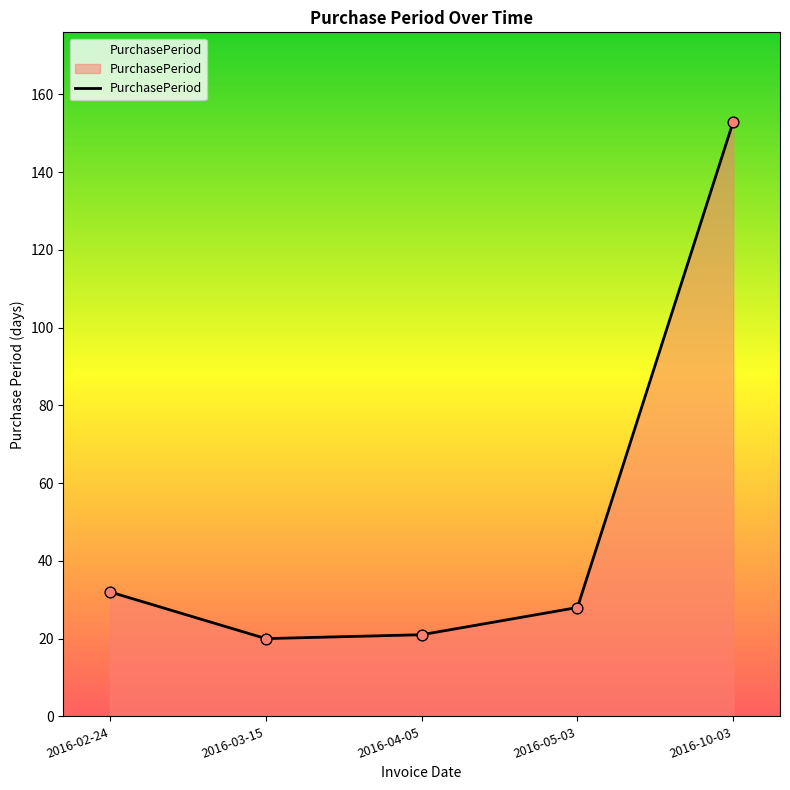

Which has a higher value, 2016-02-24 or 2016-03-15?

2016-02-24